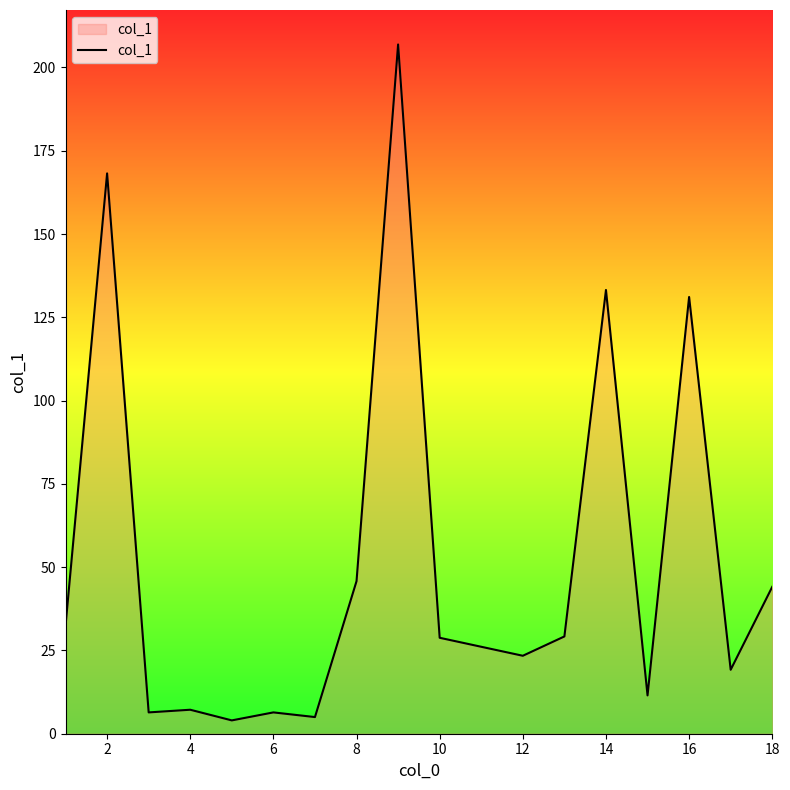

What is the smallest value displayed?

4.0